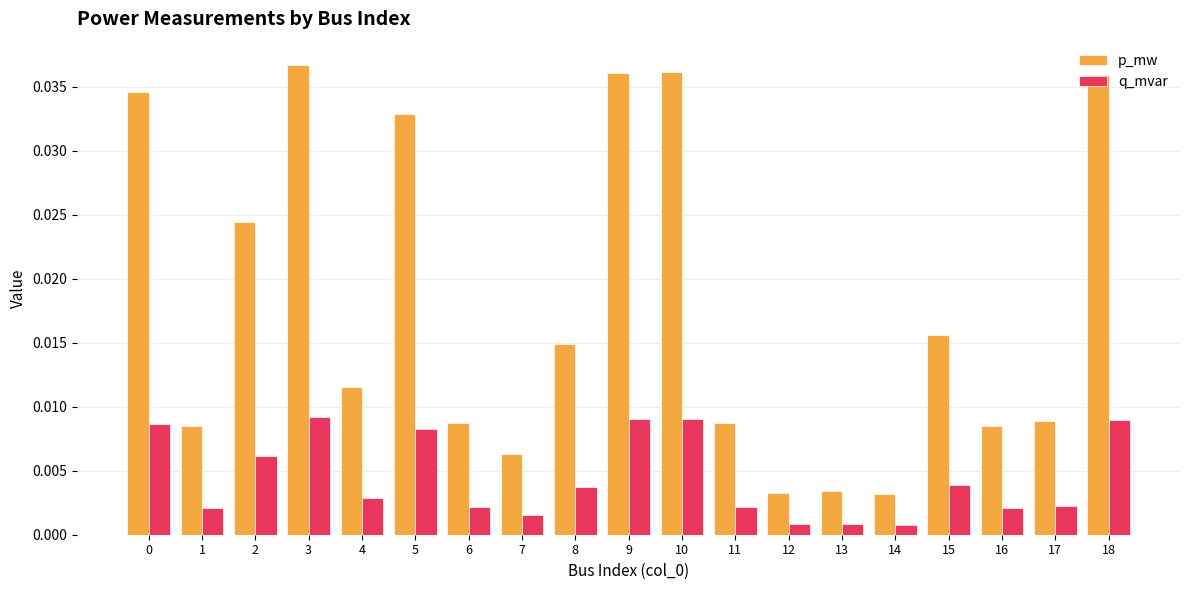

Which series has the largest range (max minus min)?

p_mw